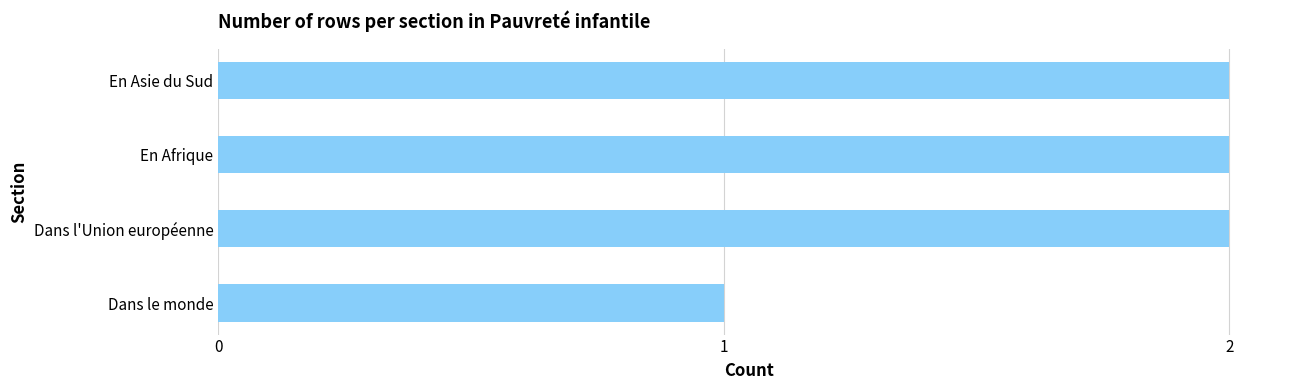

Approximately how many times larger is the value at En Afrique compared to Dans l'Union européenne?

1.0